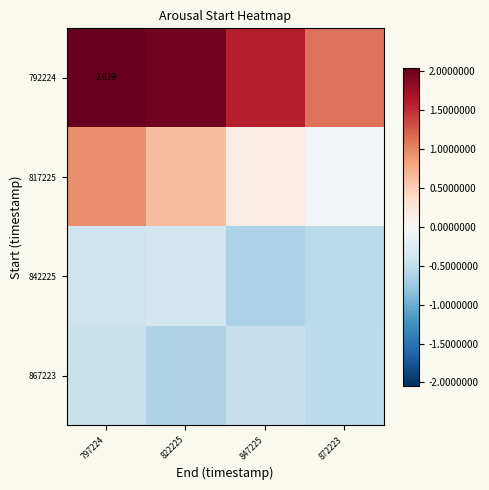

The 842225 series shows -0.9 at 872223. True or false?

False